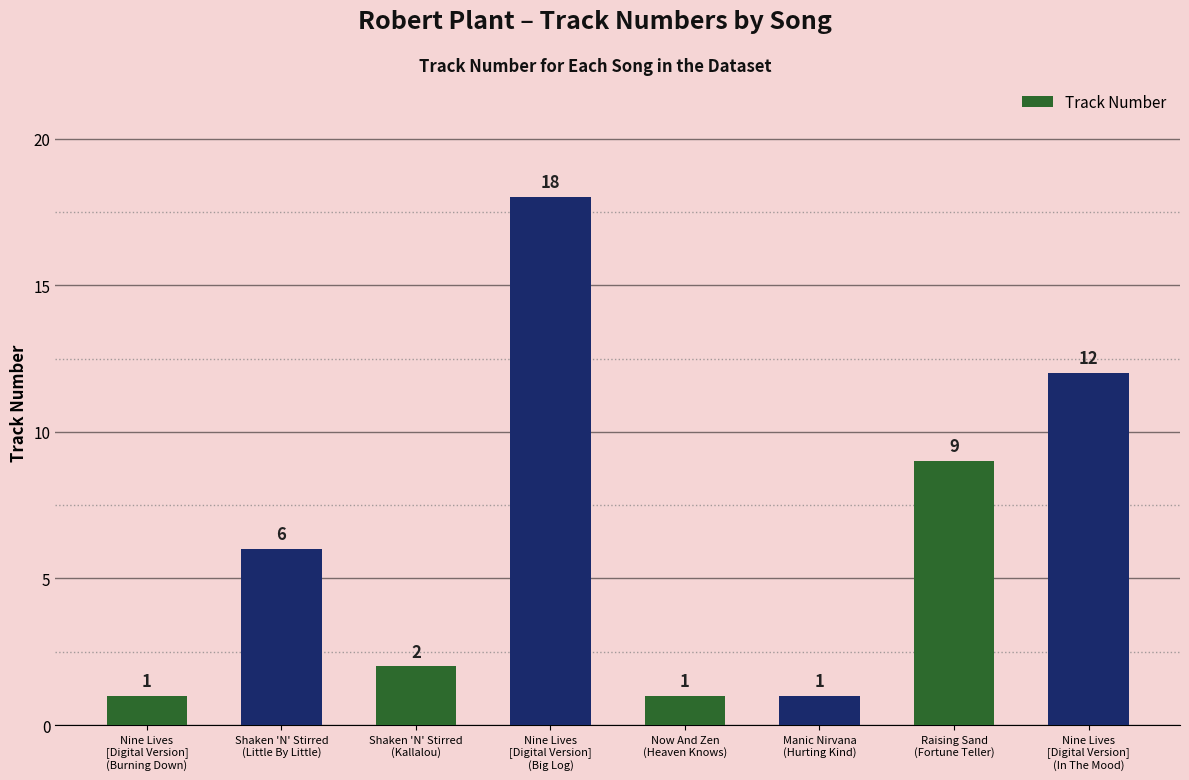

What is the label of the 4th bar from the right?

Now And Zen
(Heaven Knows)